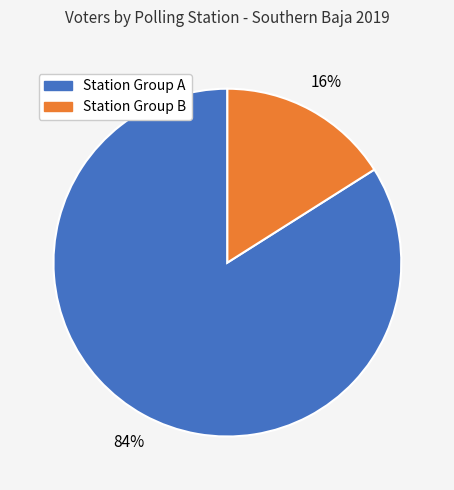

To the nearest percent, what is the average slice percentage?

50%